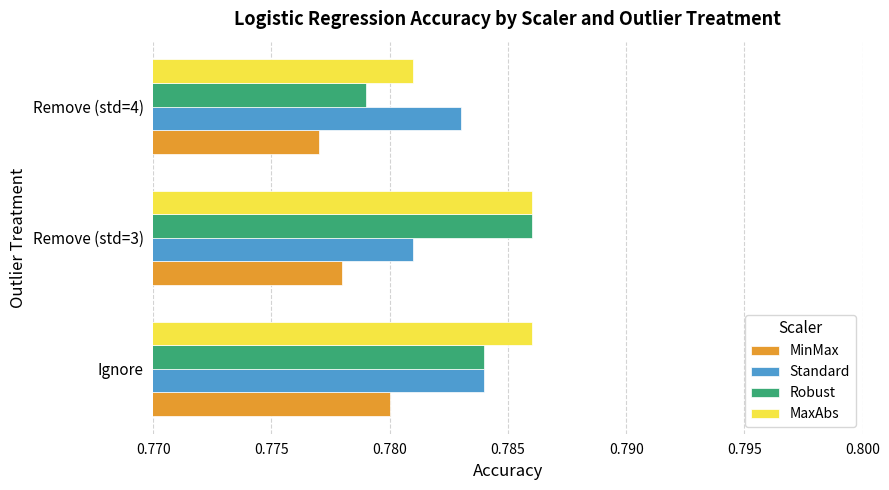

Which series has the largest total across all categories?

MaxAbs